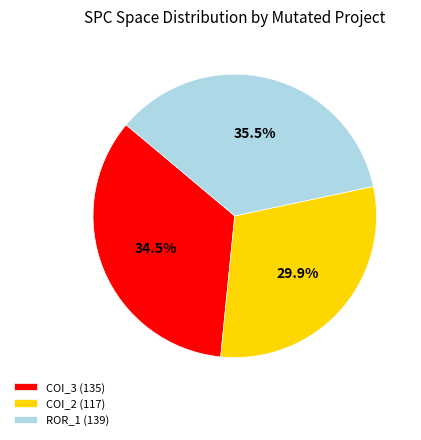

Rank the categories by value from lowest to highest.

COI_2 (117), COI_3 (135), ROR_1 (139)